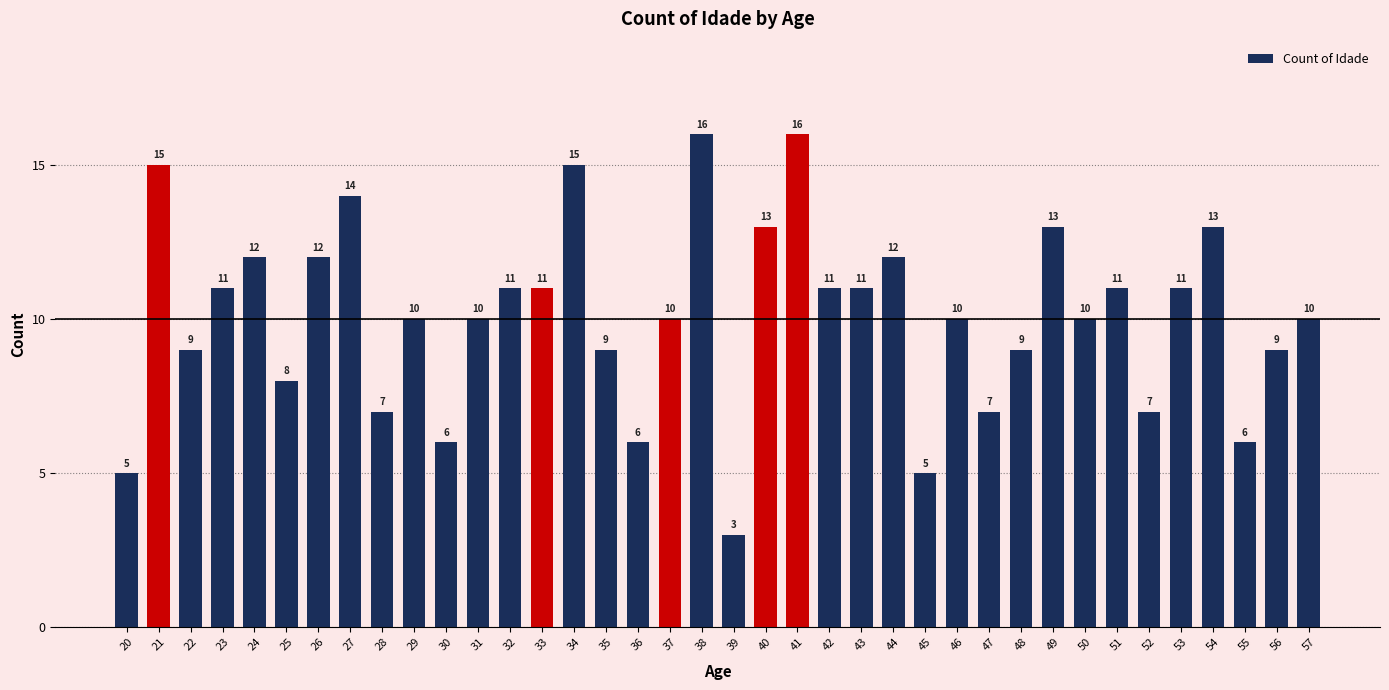

What is the change in value from 34 to 36?

-9